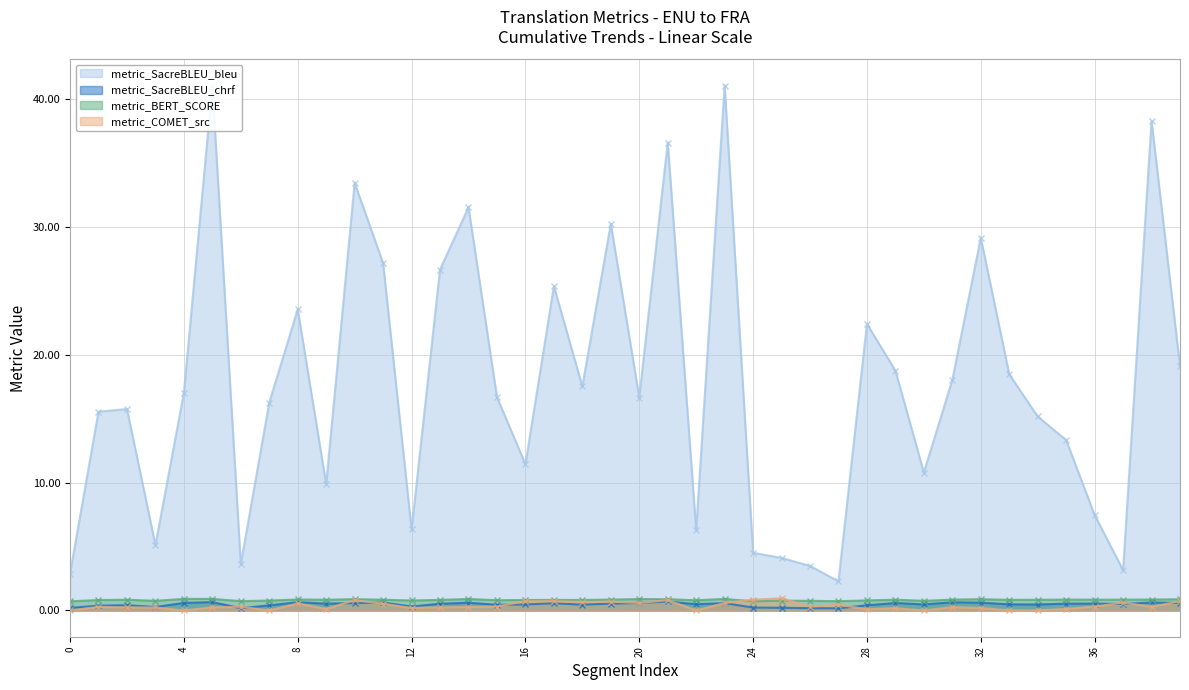

What is the sum of all metric_COMET_src values?

14.5